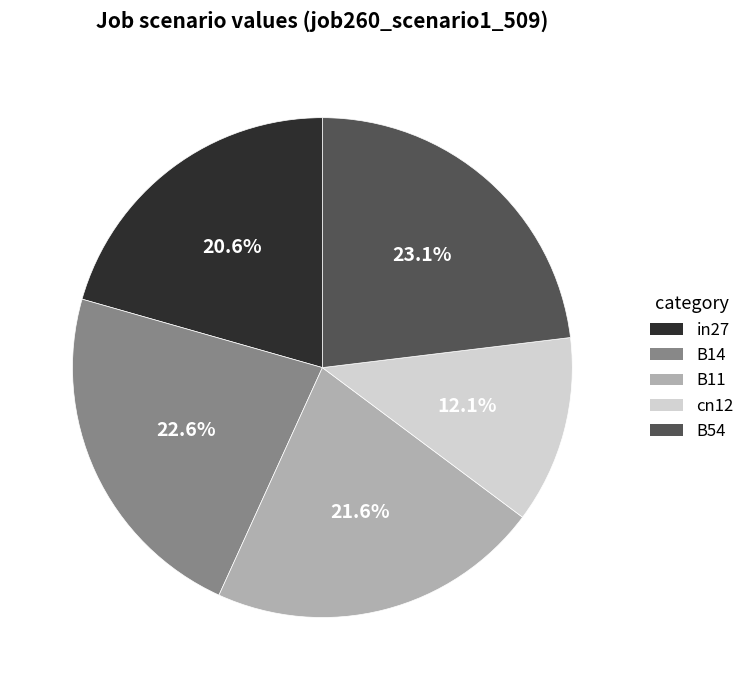

What percentage is the B14 slice, to the nearest percent?

23%